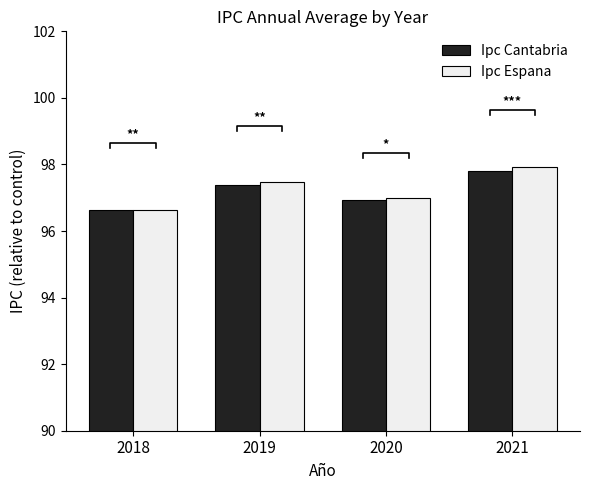

How many groups of bars are there?

4